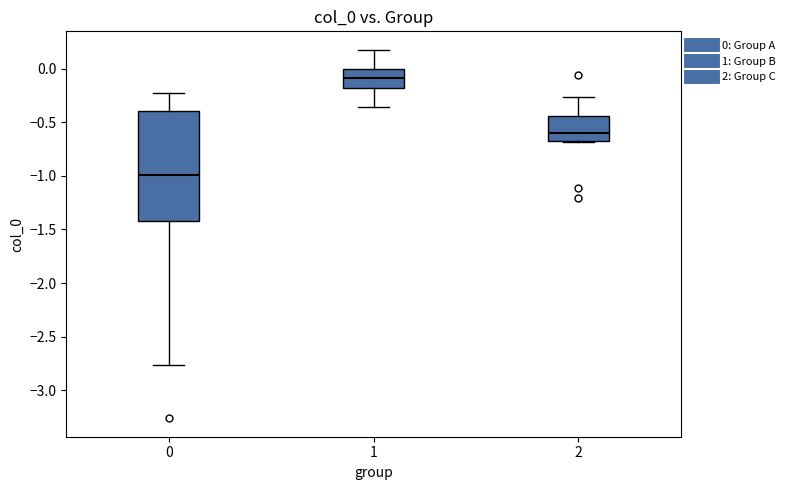

Reading left to right, transcribe this box plot: for each box, give where its median line is, the range the box spans, and where its two whiskers end, as read against the y-axis. The values are not printed on the chart, so give them approximately, as read against the axis.

0: median -1.00, box -1.40 to -0.40, whiskers -2.75 to -0.25
1: median -0.10, box -0.20 to 0.00, whiskers -0.35 to 0.15
2: median -0.60, box -0.65 to -0.45, whiskers -0.70 to -0.25